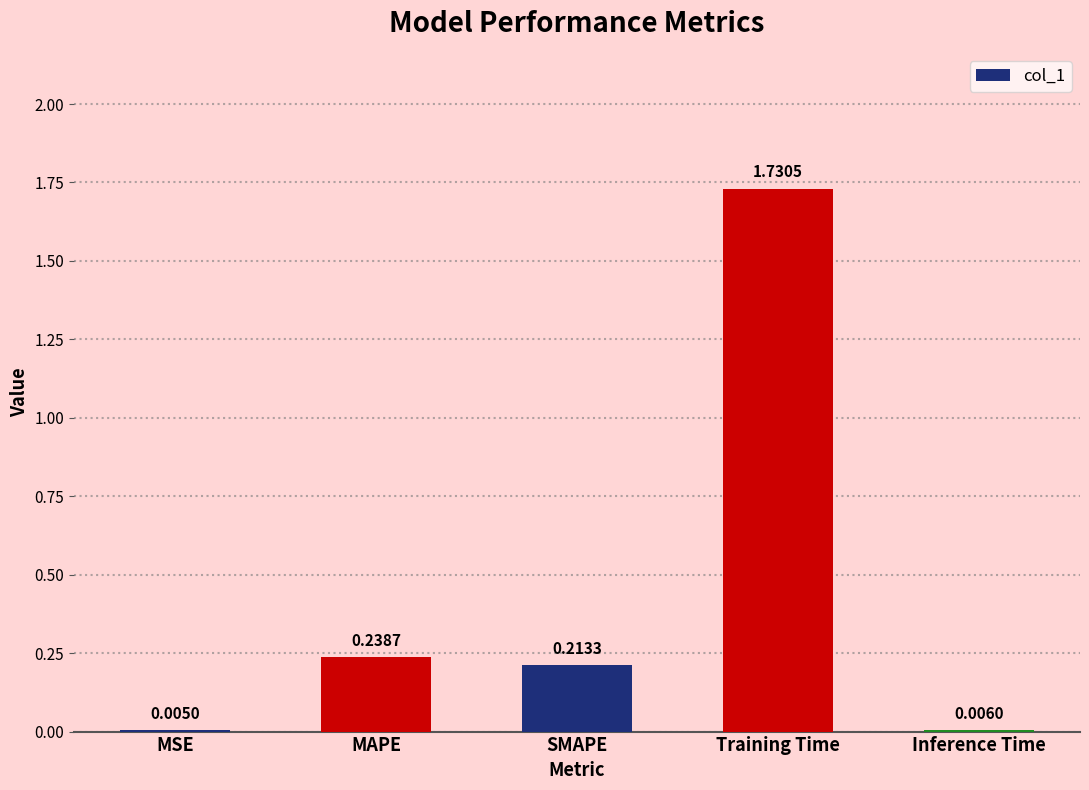

True or false: the data shows 0.0 at SMAPE.

False